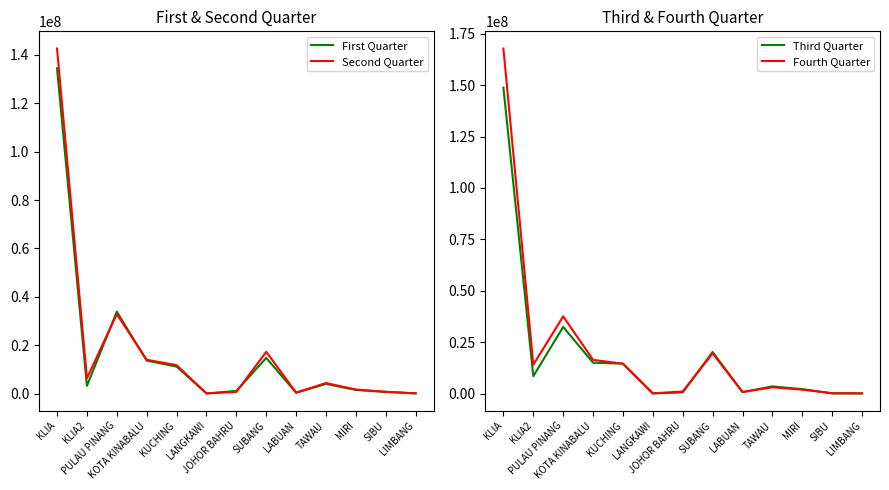

List the series in order of their overall mean, highest first.

Fourth Quarter, Third Quarter, Second Quarter, First Quarter